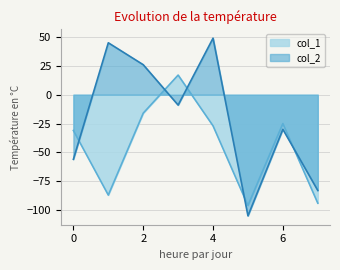

The value of col_1 at 5 is -44. True or false?

False